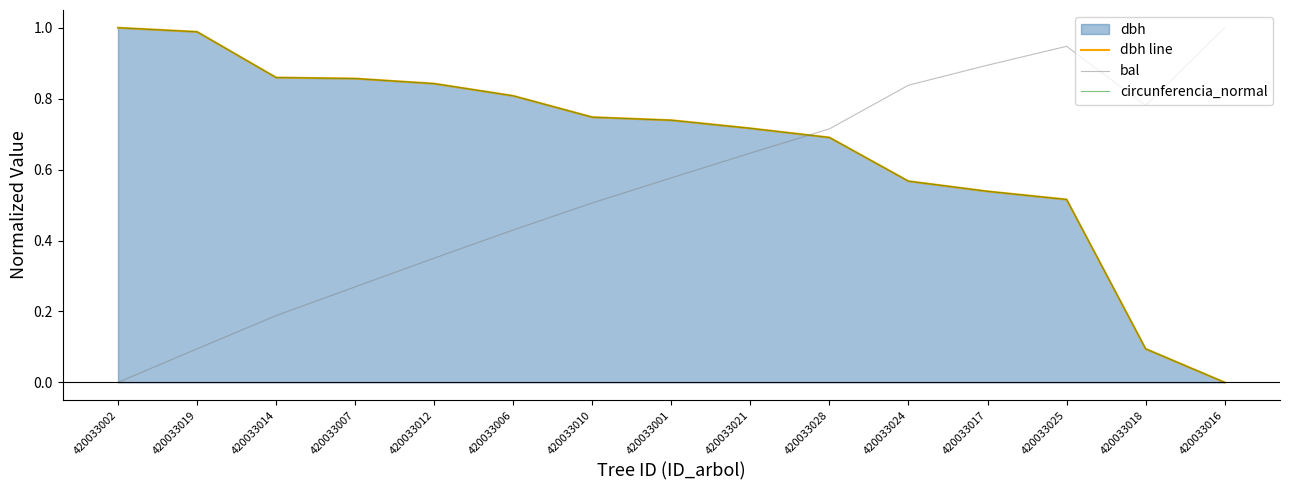

At how many categories does at least one series exceed 0?

15